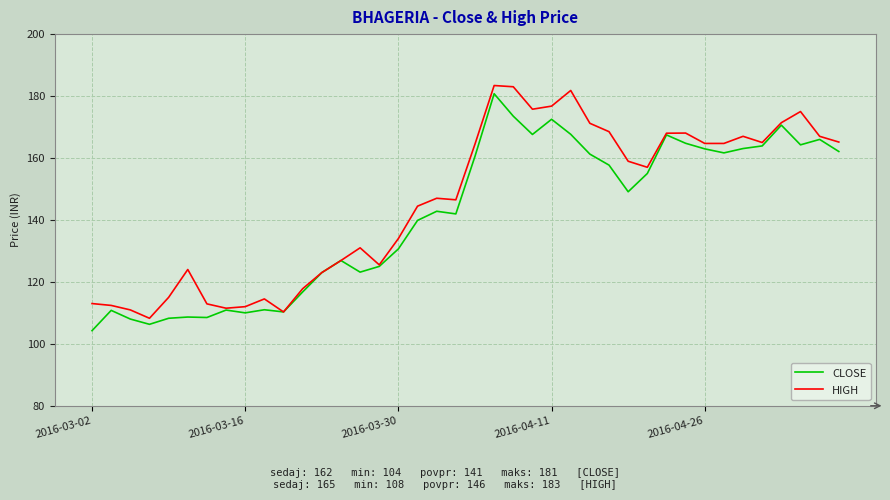

What is the maximum value for CLOSE?

180.8